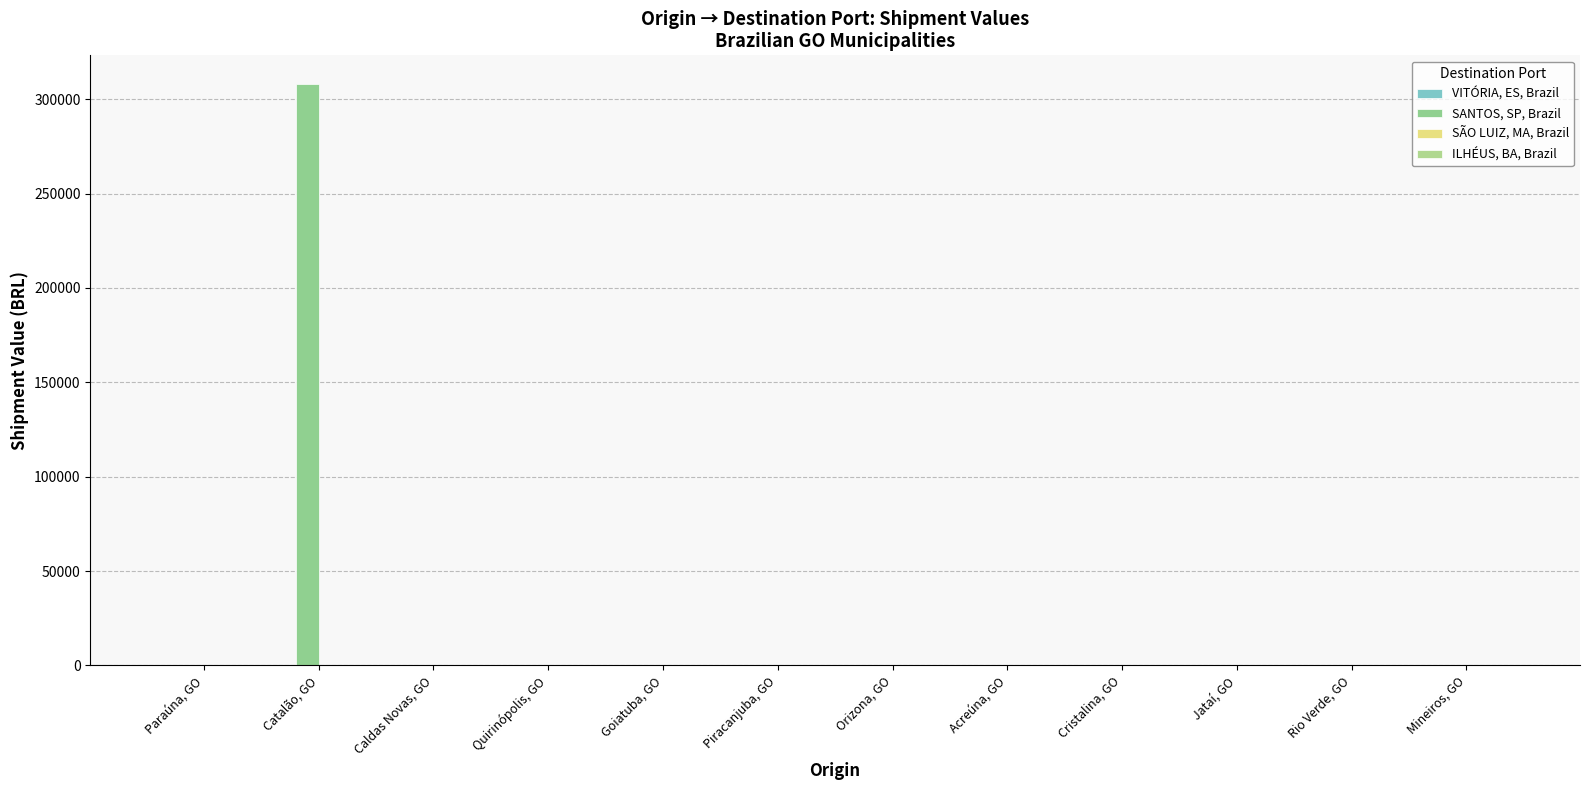

Are the bars horizontal?

No